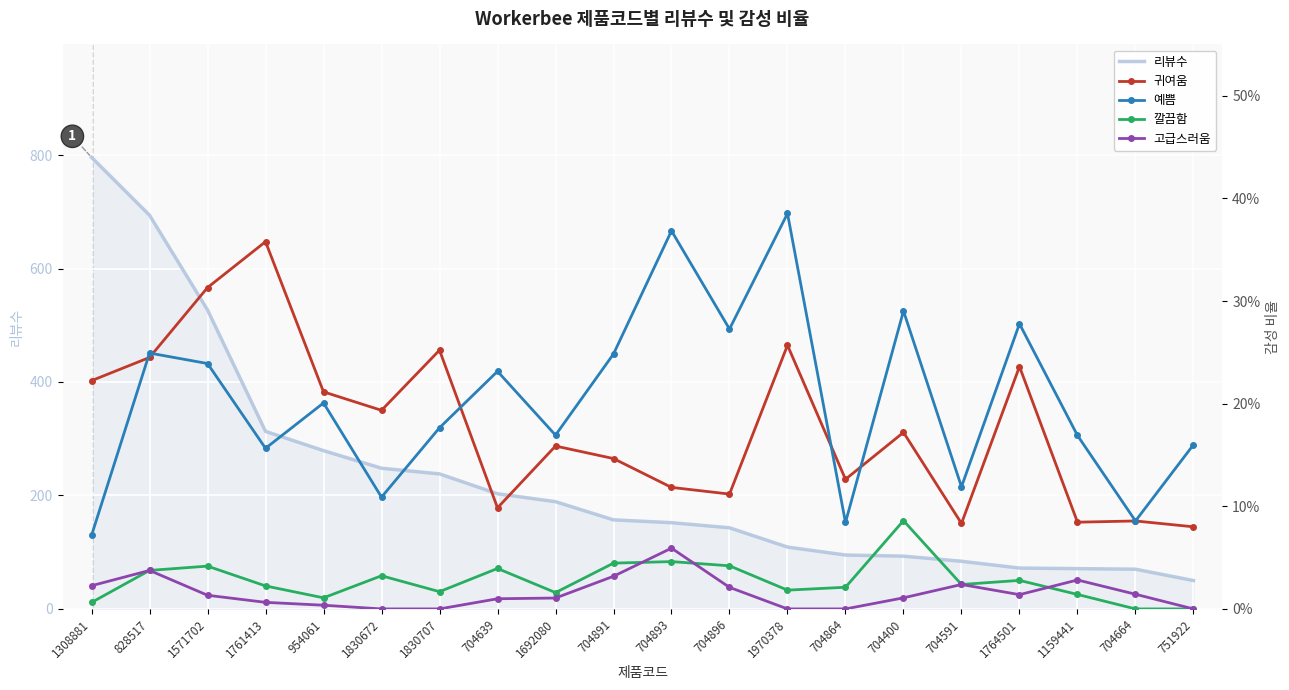

How many lines are shown in the chart?

5